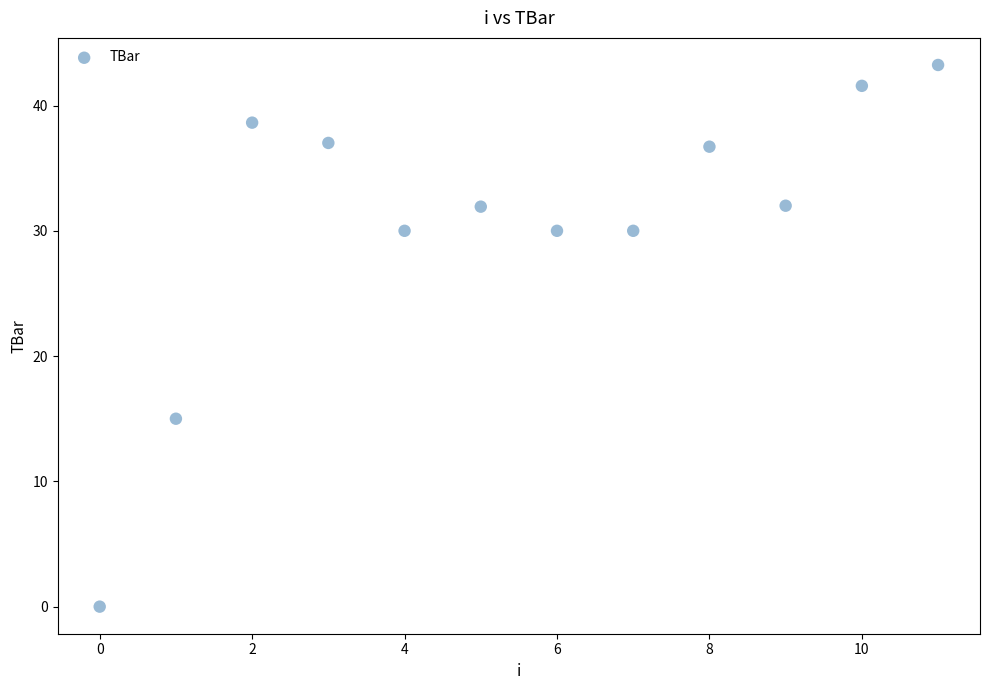

What Y value in the scatter plot is closest to 21?

15.0